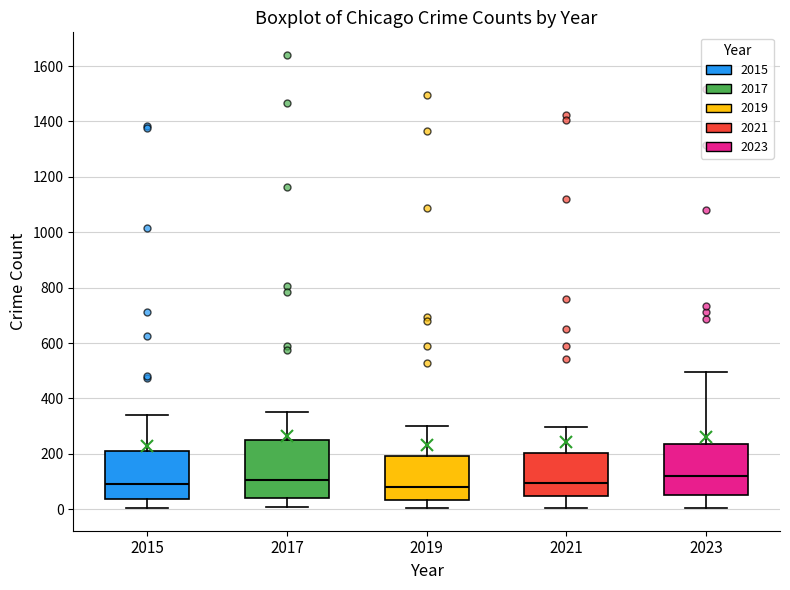

Comparing the boxes themselves (not the whiskers), which one is the tallest?

2017